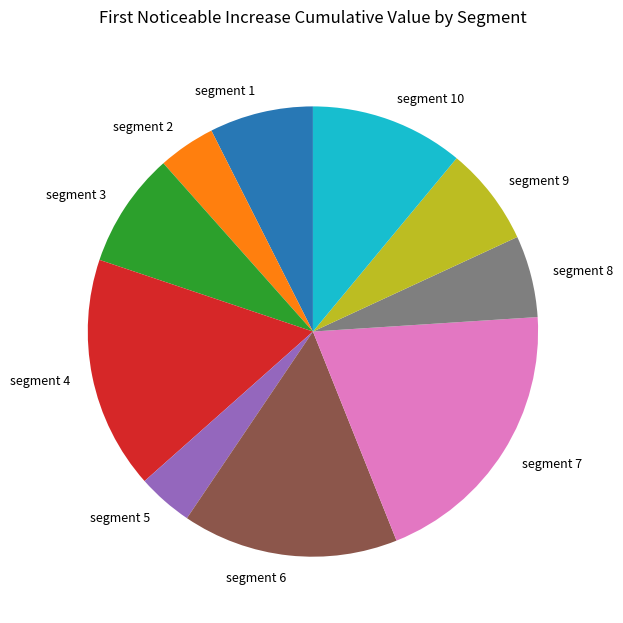

Is it true that segment 4 is 17% of the pie?

True